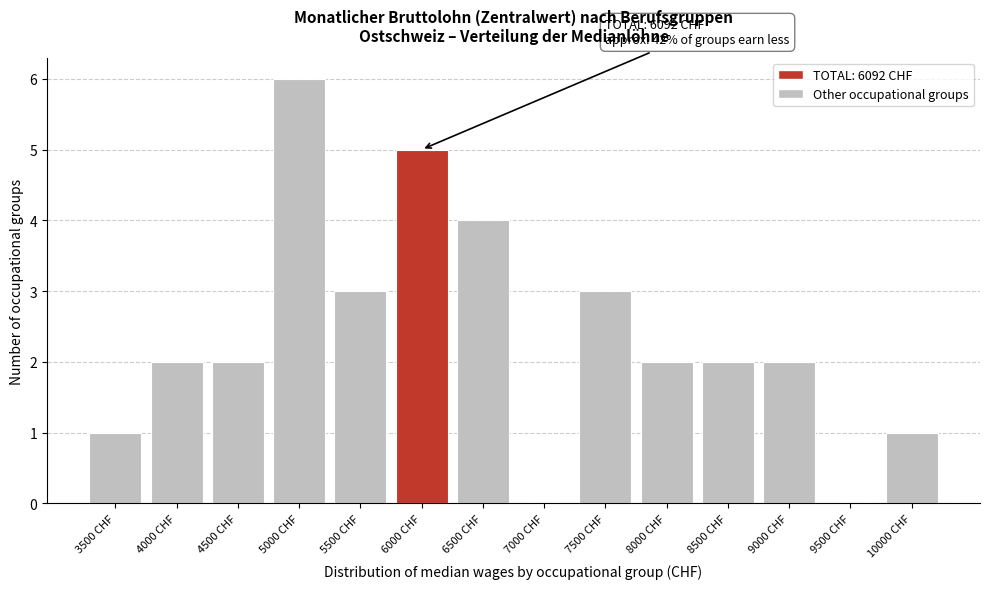

Reading left to right, transcribe all the data shown in this chart.

3500 CHF=1	4000 CHF=2	4500 CHF=2	5000 CHF=6	5500 CHF=3	6000 CHF=5	6500 CHF=4	7000 CHF=0	7500 CHF=3	8000 CHF=2	8500 CHF=2	9000 CHF=2	9500 CHF=0	10000 CHF=1